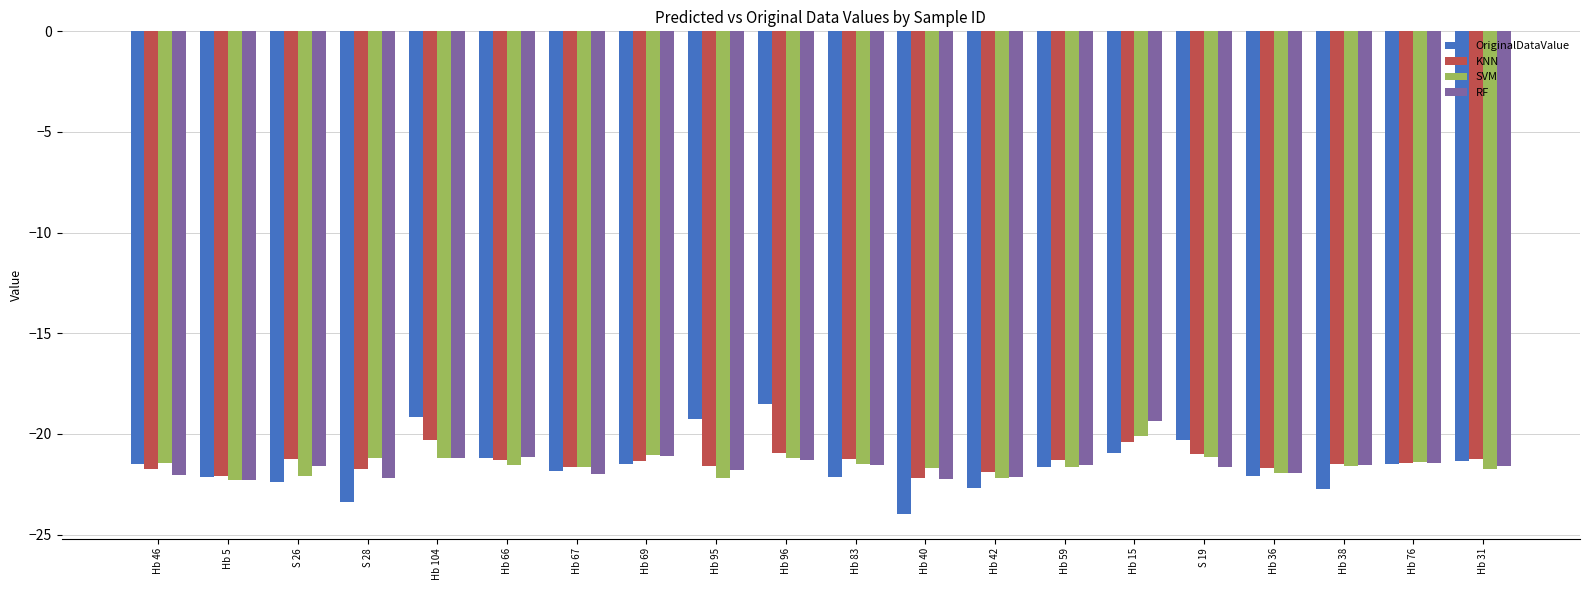

How many categories are shown in the chart?

20